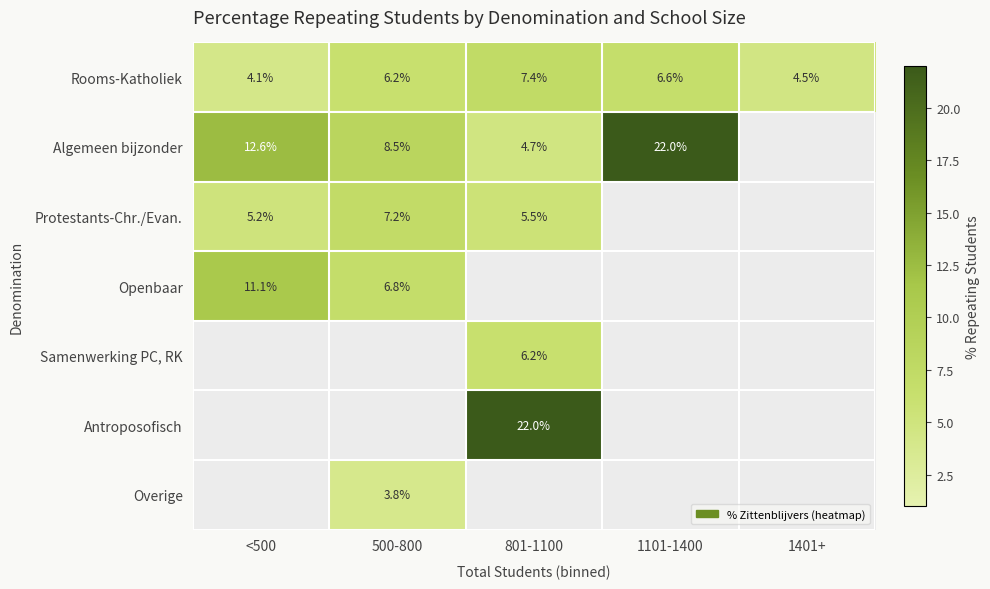

Which label corresponds to the smallest value in the chart?

500-800